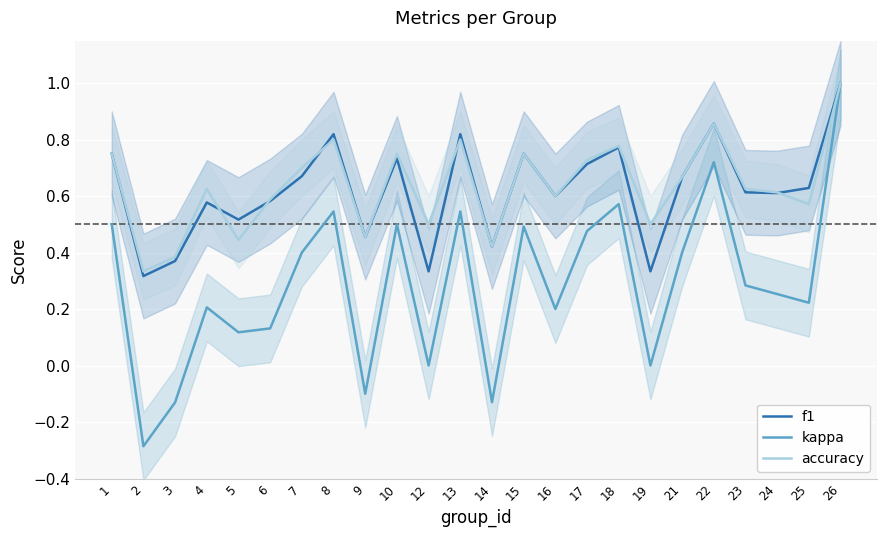

Which series has the largest total across all categories?

accuracy